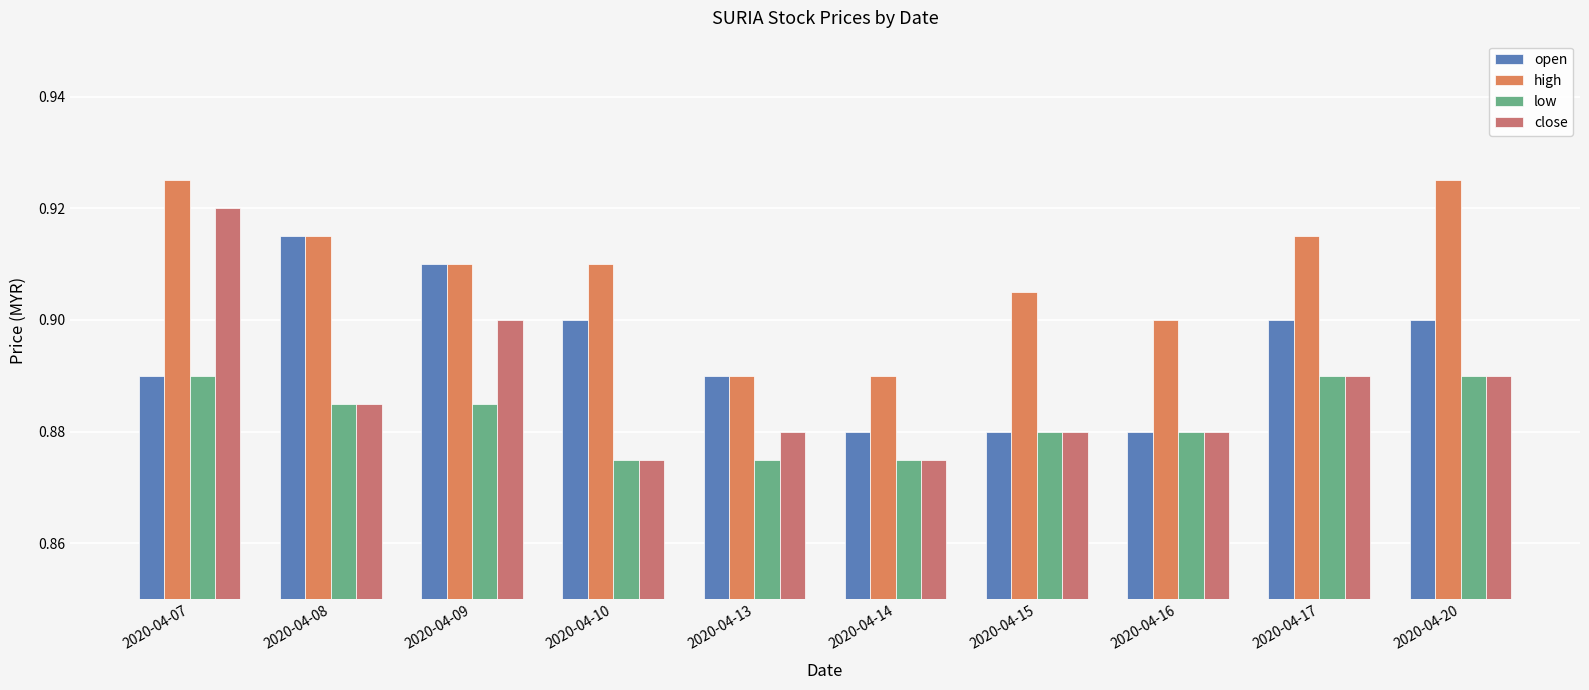

How many bars are there in each group?

4